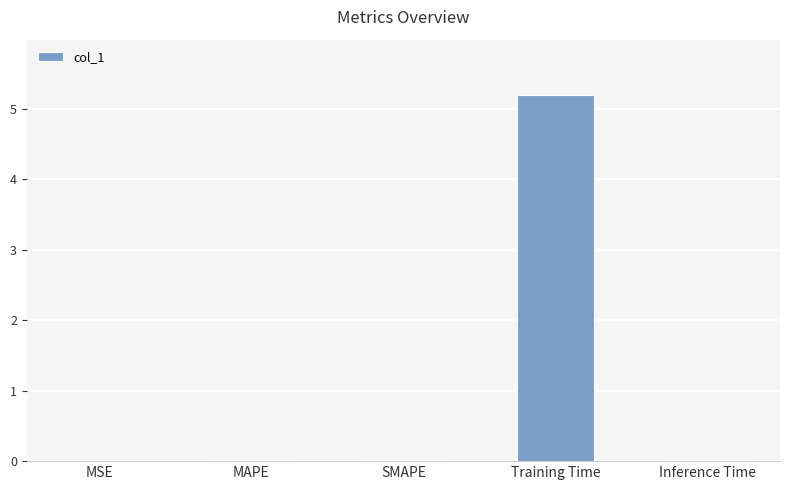

The chart shows a value of 0.0 at MSE. True or false?

True